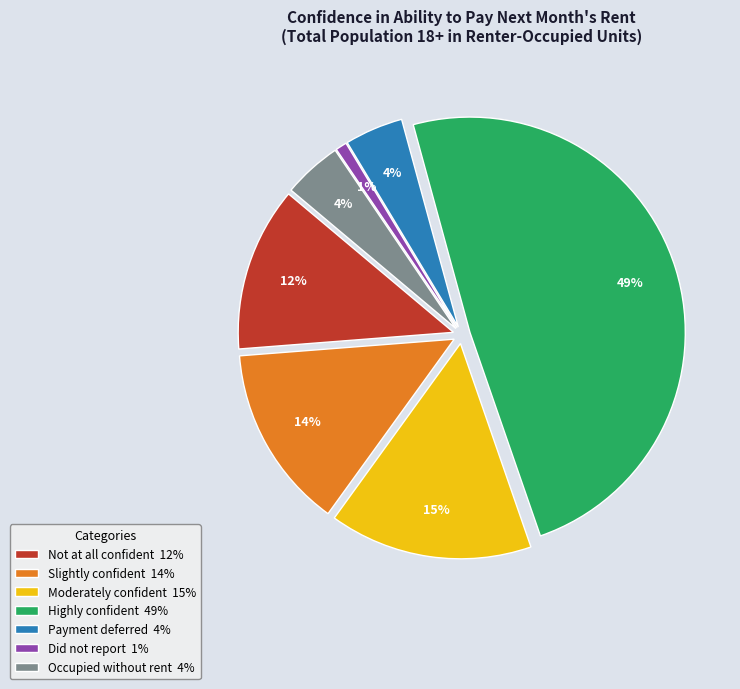

Does any single category account for the majority?

No